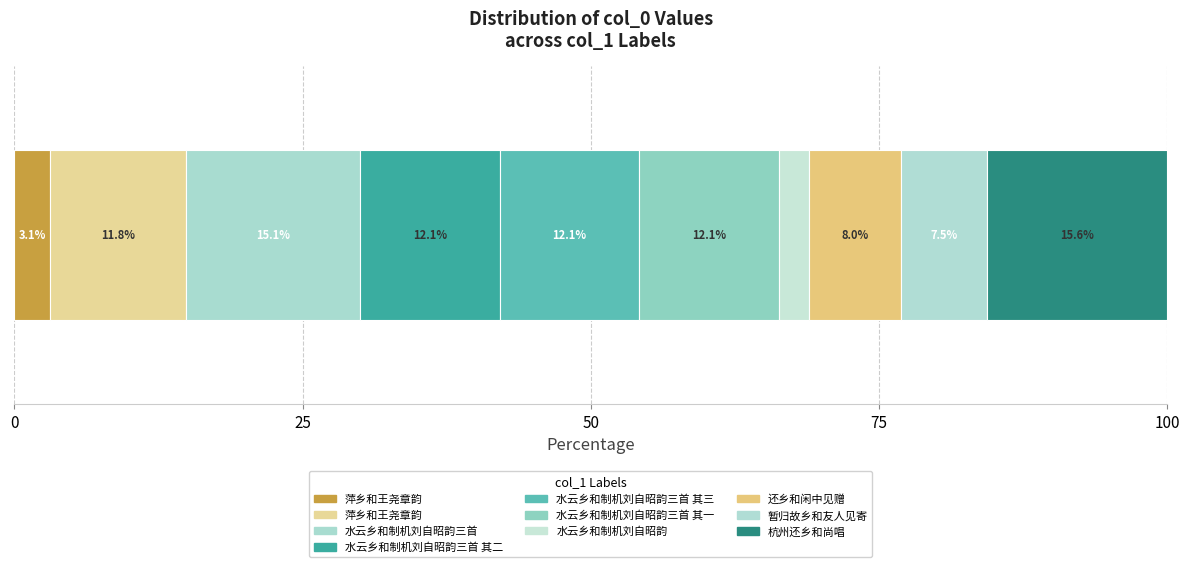

The chart shows a value of 803435 at 还乡和闲中见赠. True or false?

False